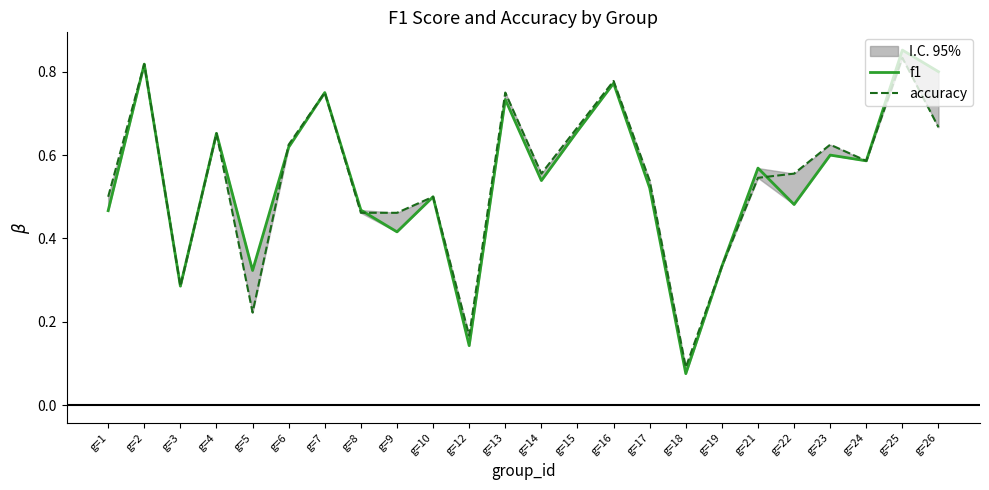

What is the approximate value of accuracy at g=7?

0.8